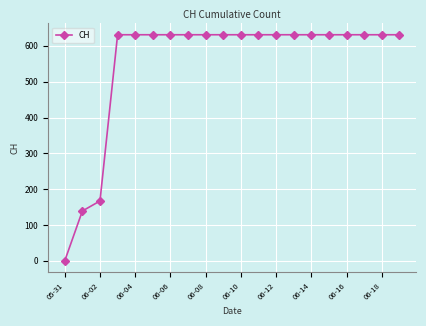

What is the difference between the maximum and minimum values?

631